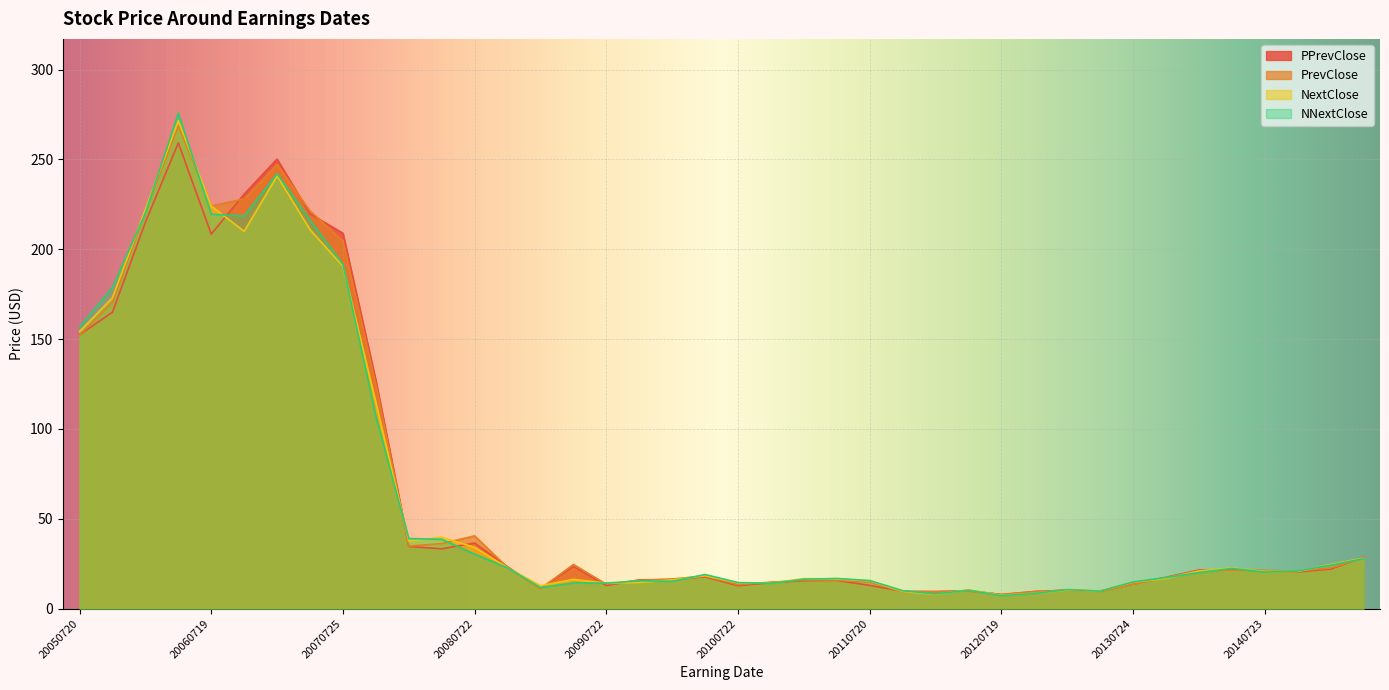

Between 20070118 and 20121018, which is larger?

20070118